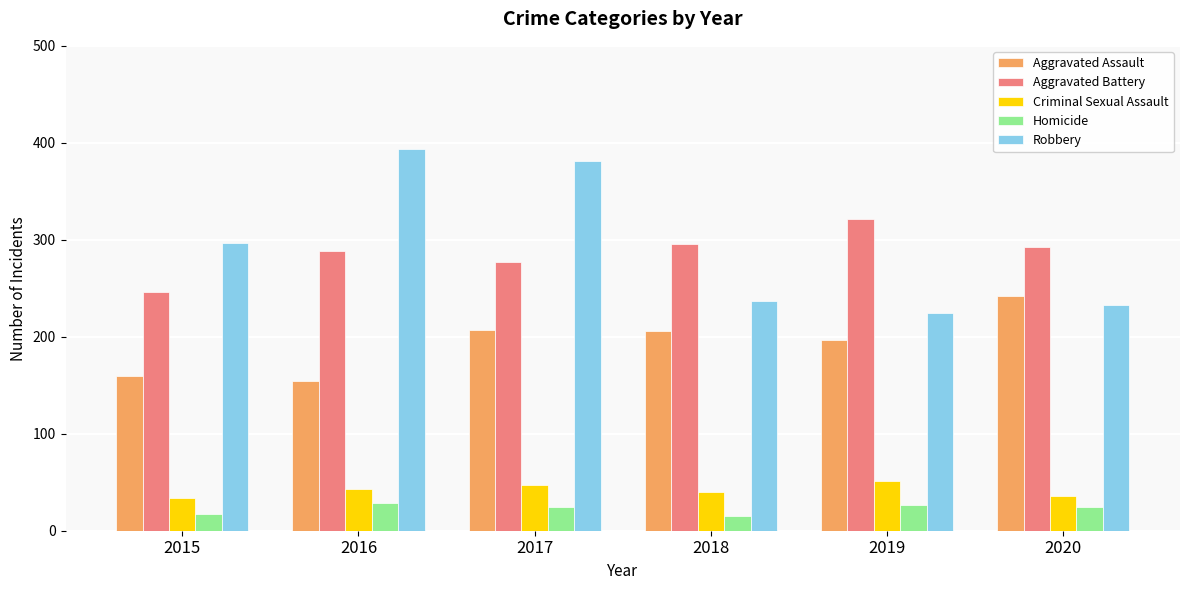

What are all the series names shown in the legend?

Aggravated Assault, Aggravated Battery, Criminal Sexual Assault, Homicide, Robbery